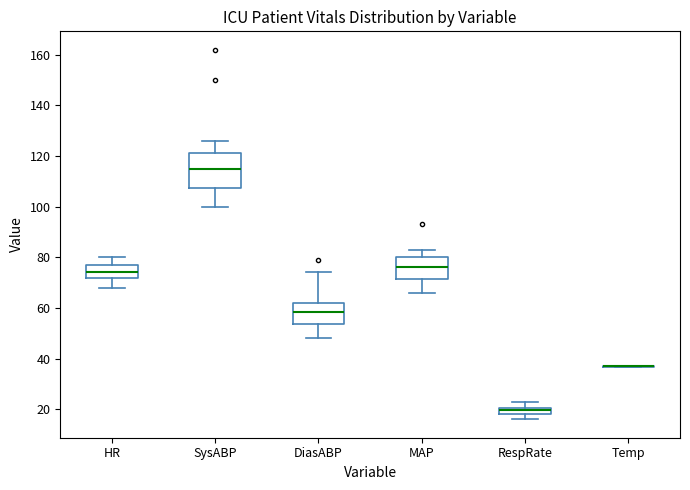

Which box is the tallest, from its lower edge to its upper edge?

SysABP